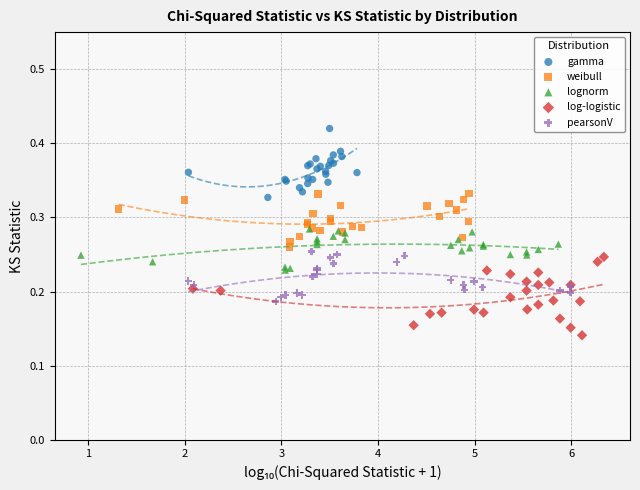

Which series contains the highest Y value?

gamma